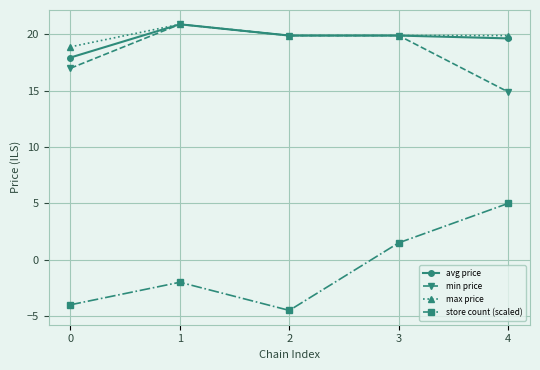

What is the minimum value for min price?

14.9